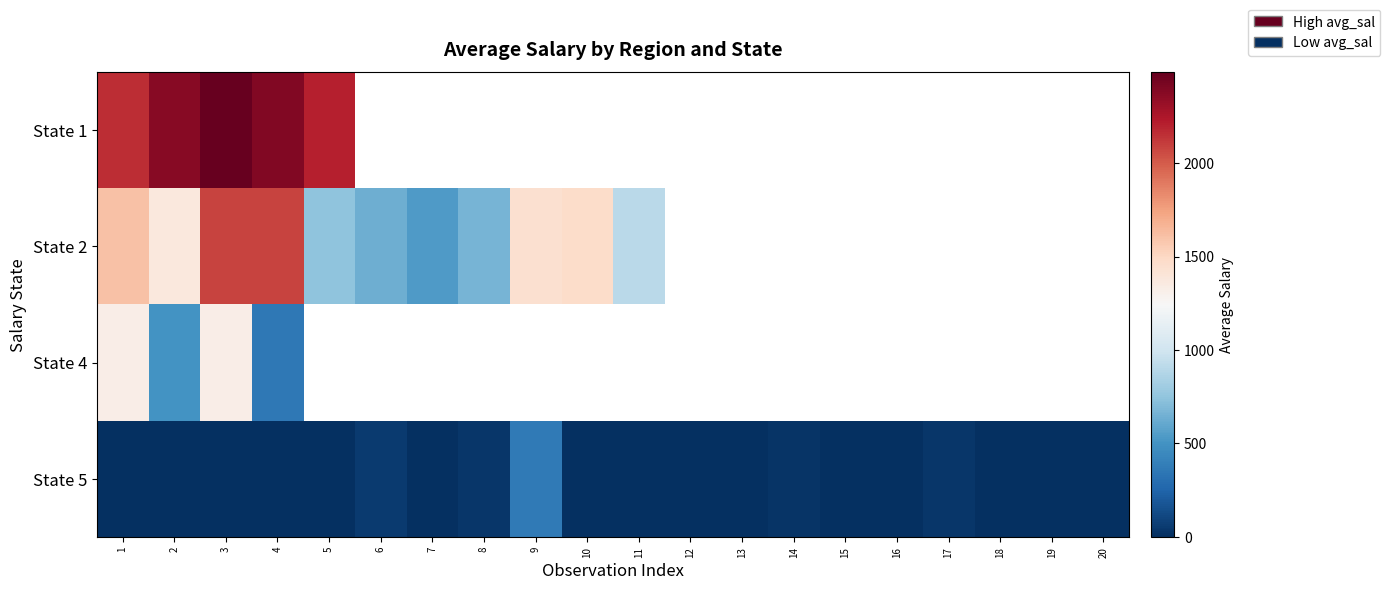

The value of State 5 at 11 is 192.5. True or false?

False